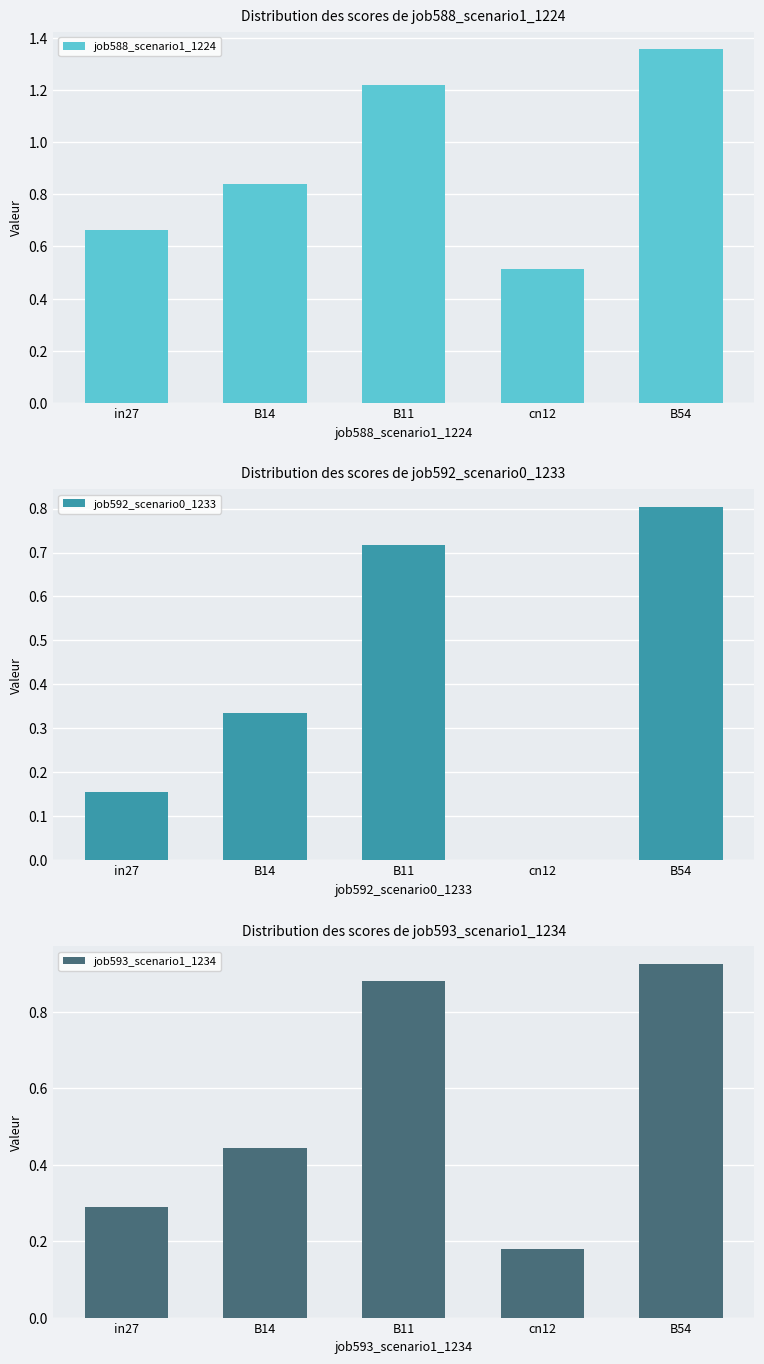

How many groups of bars are there?

5